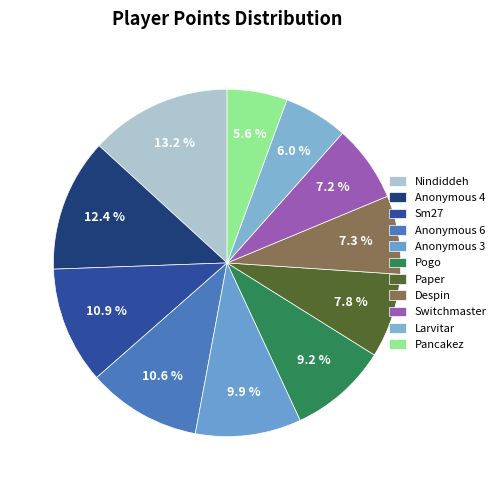

Approximately how many times larger is the value at Pancakez compared to Sm27?

0.5